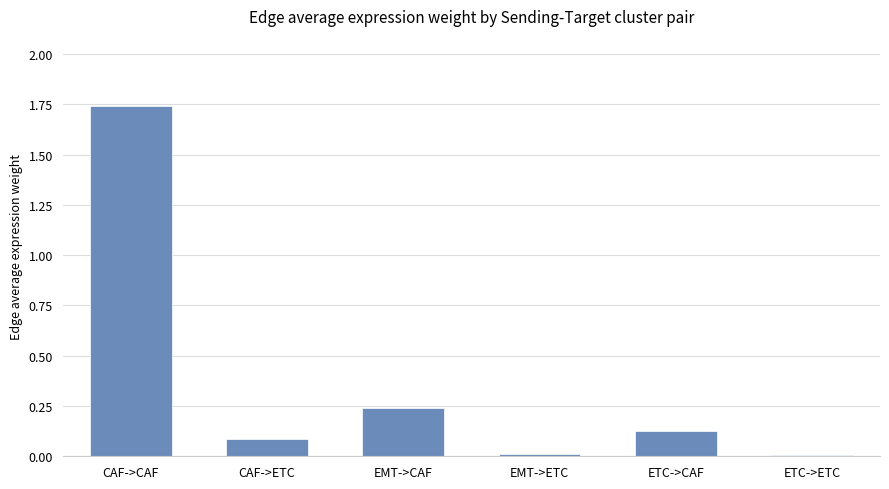

At which category does the chart reach its peak across all series?

CAF->CAF